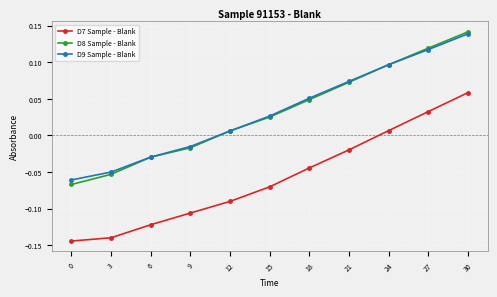

True or false: D7 Sample - Blank has more than 2 interior local peaks.

False